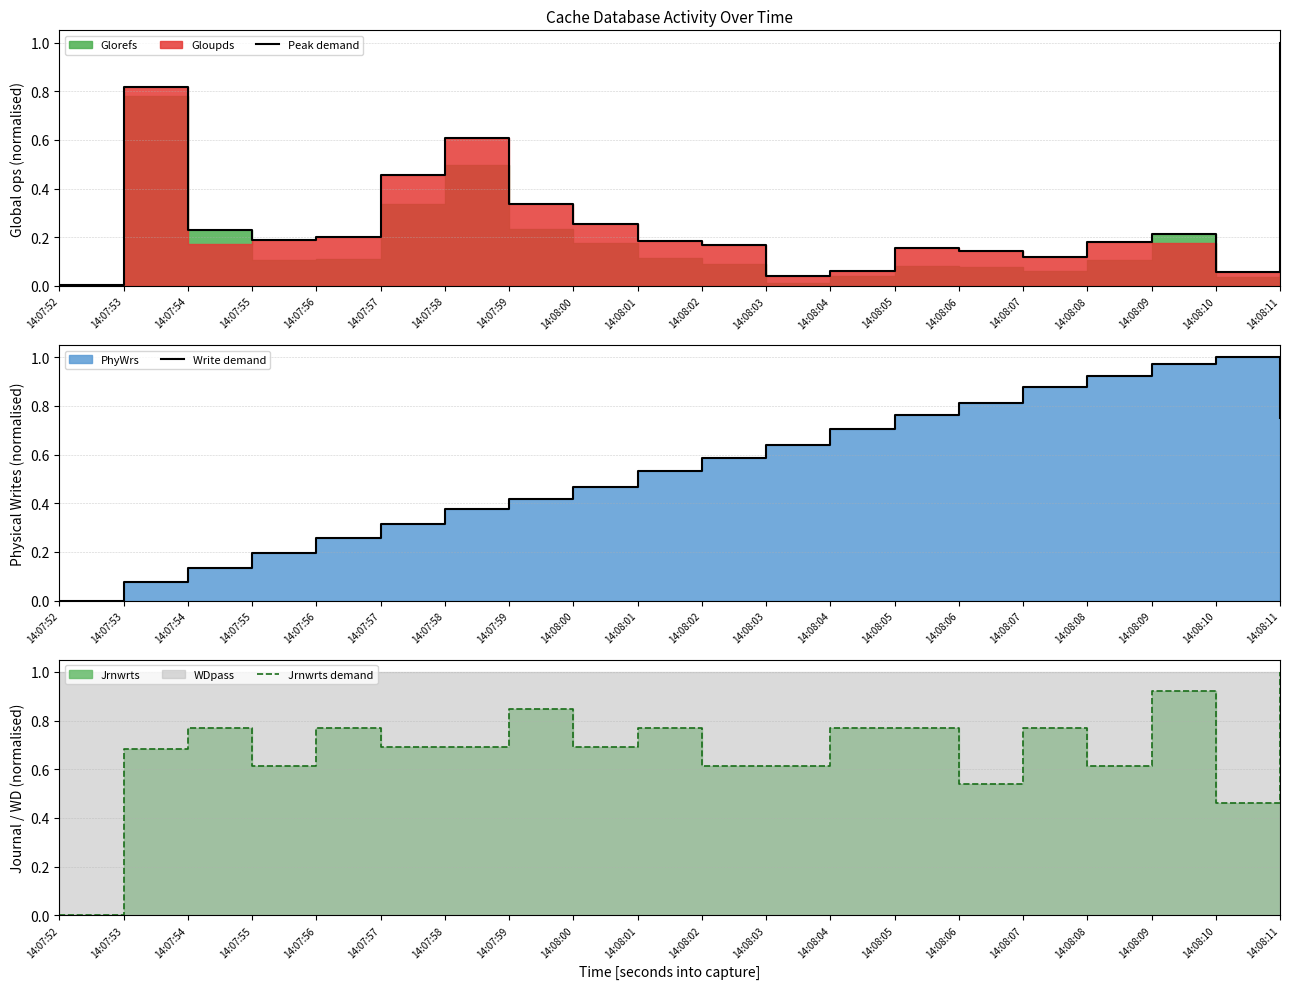

Rank the series by their average value, from lowest to highest.

Peak demand, Write demand, Jrnwrts demand